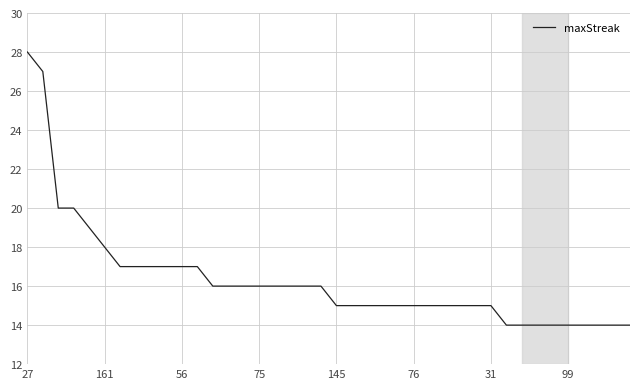

What is the difference between the maximum and minimum values?

14